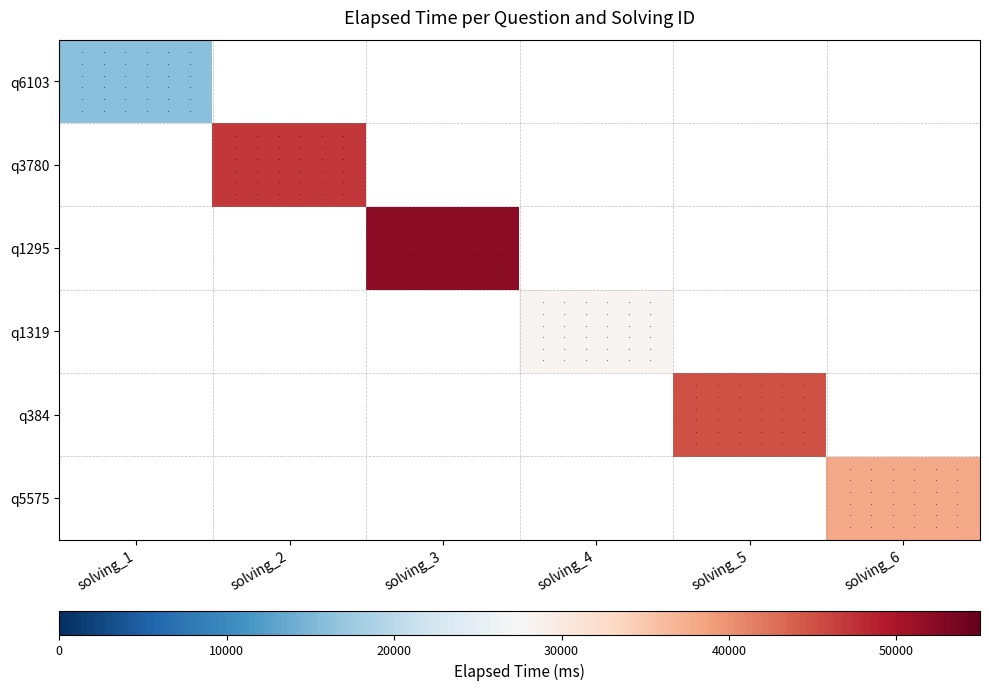

How many series are shown in this chart?

6